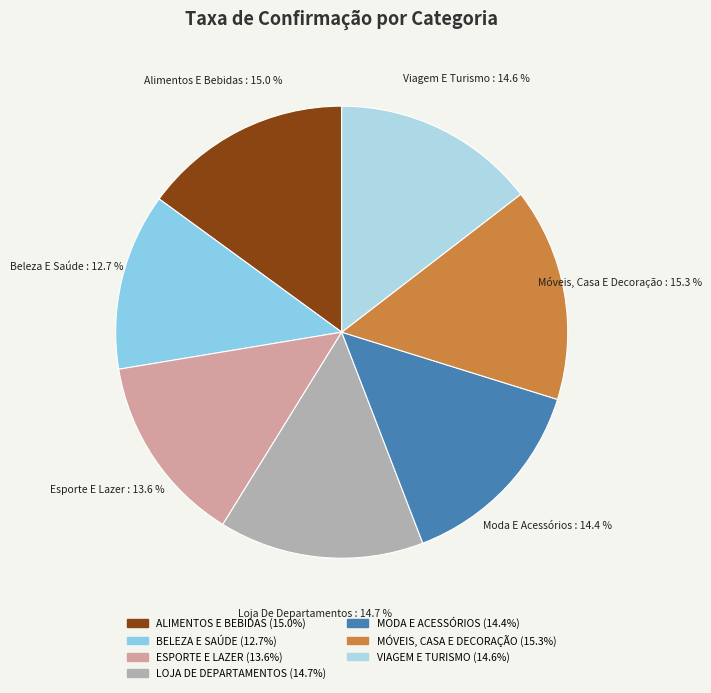

The ALIMENTOS E BEBIDAS slice represents 4% of the pie. True or false?

False